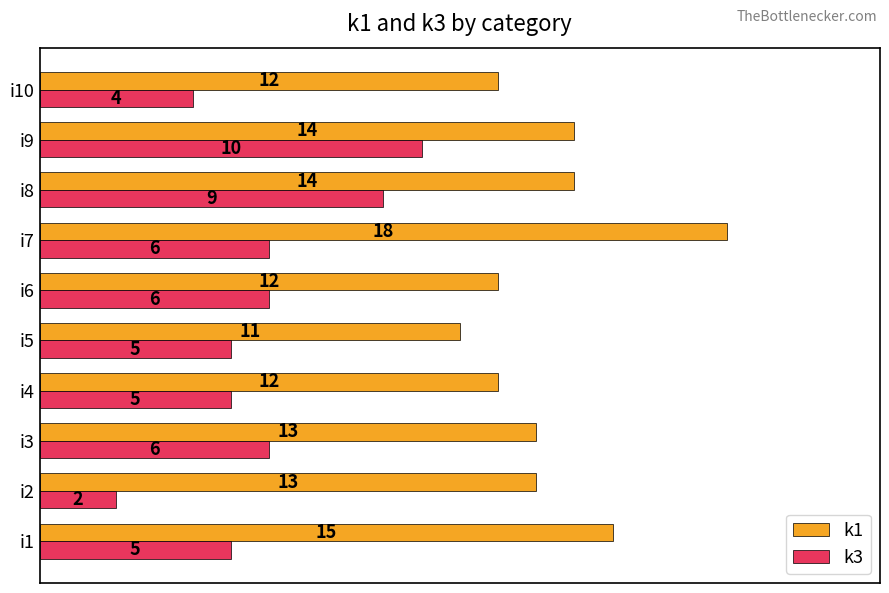

What is the average value of the k1 series?

13